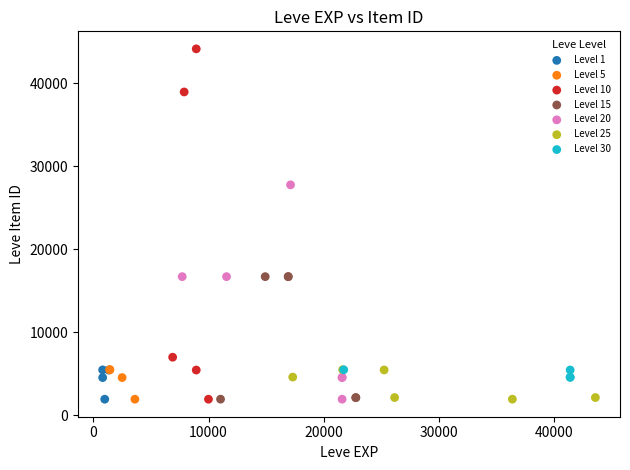

Which series contains the highest Y value?

Level 10